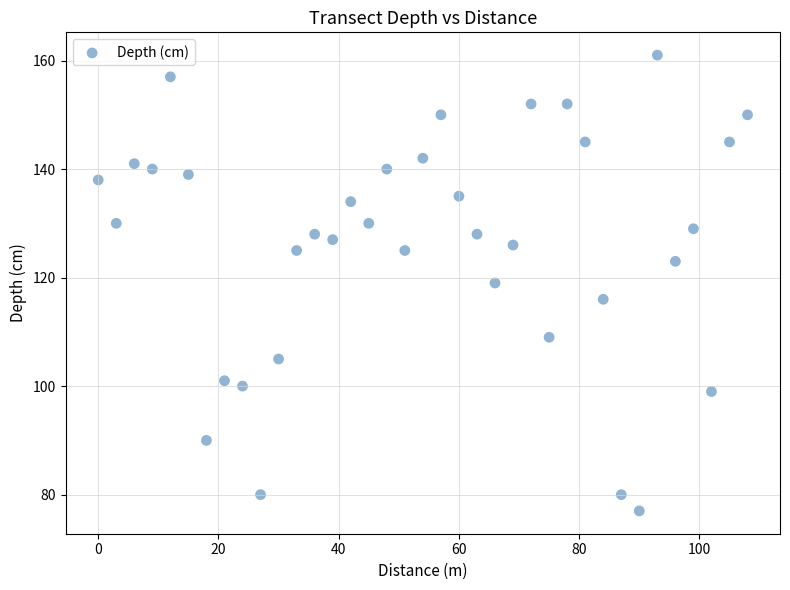

What is the range of X values (max minus min)?

108